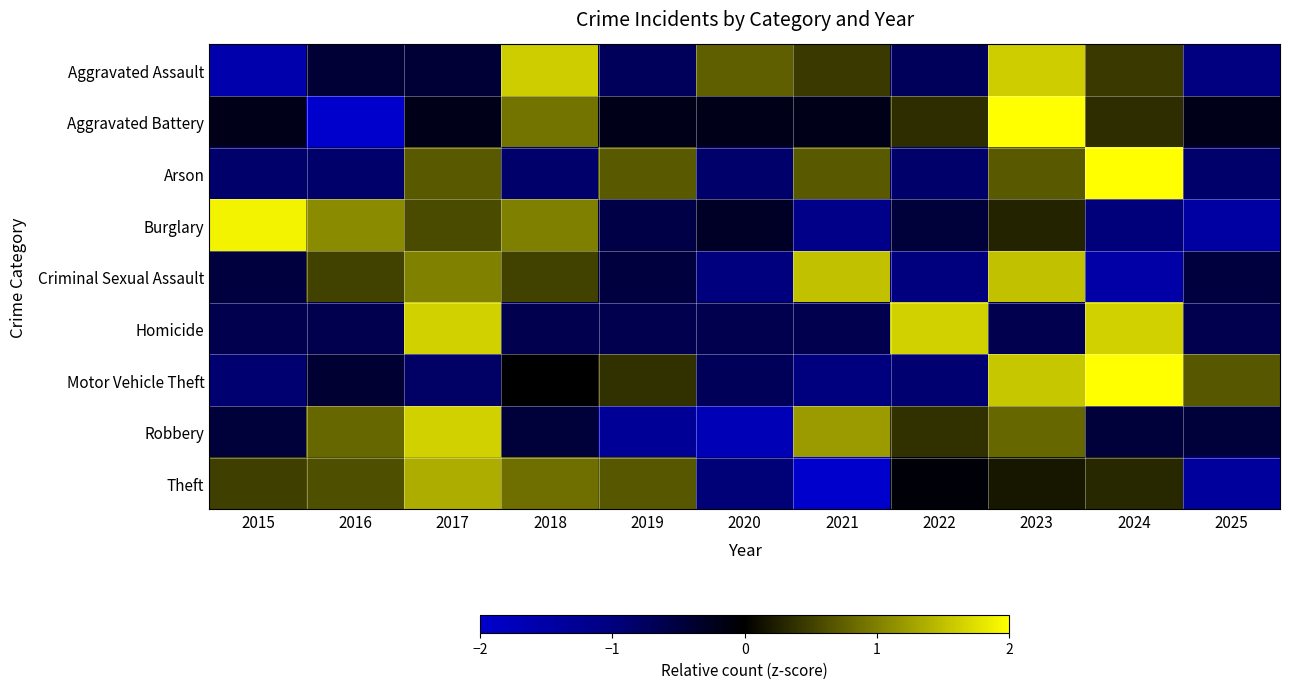

Which series changed the most between 2017 and 2021?

Theft